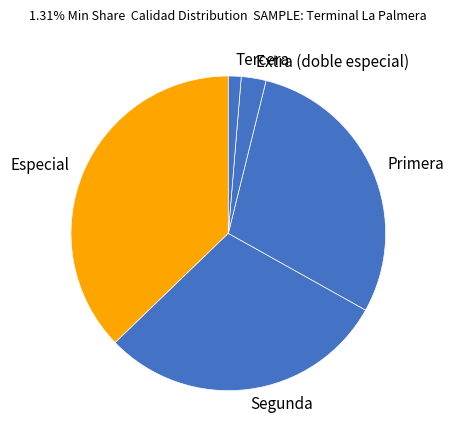

How many slices are in this pie chart?

5